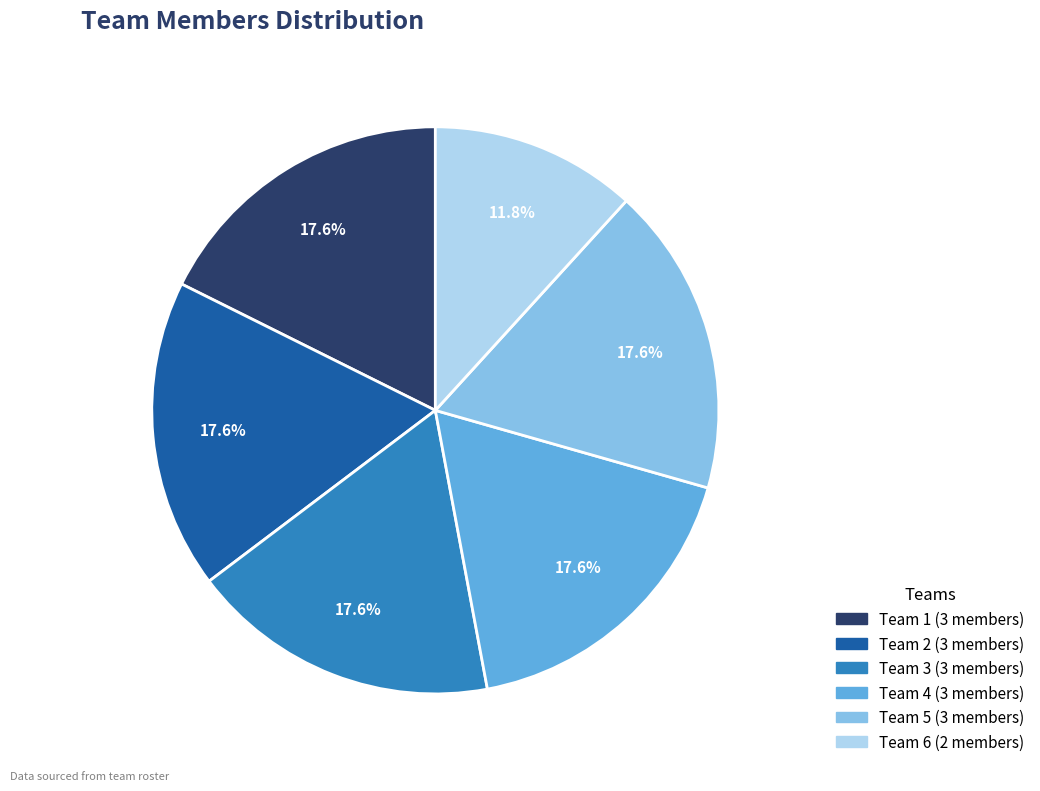

To the nearest percent, what is the difference between the largest and smallest slice percentages?

6%